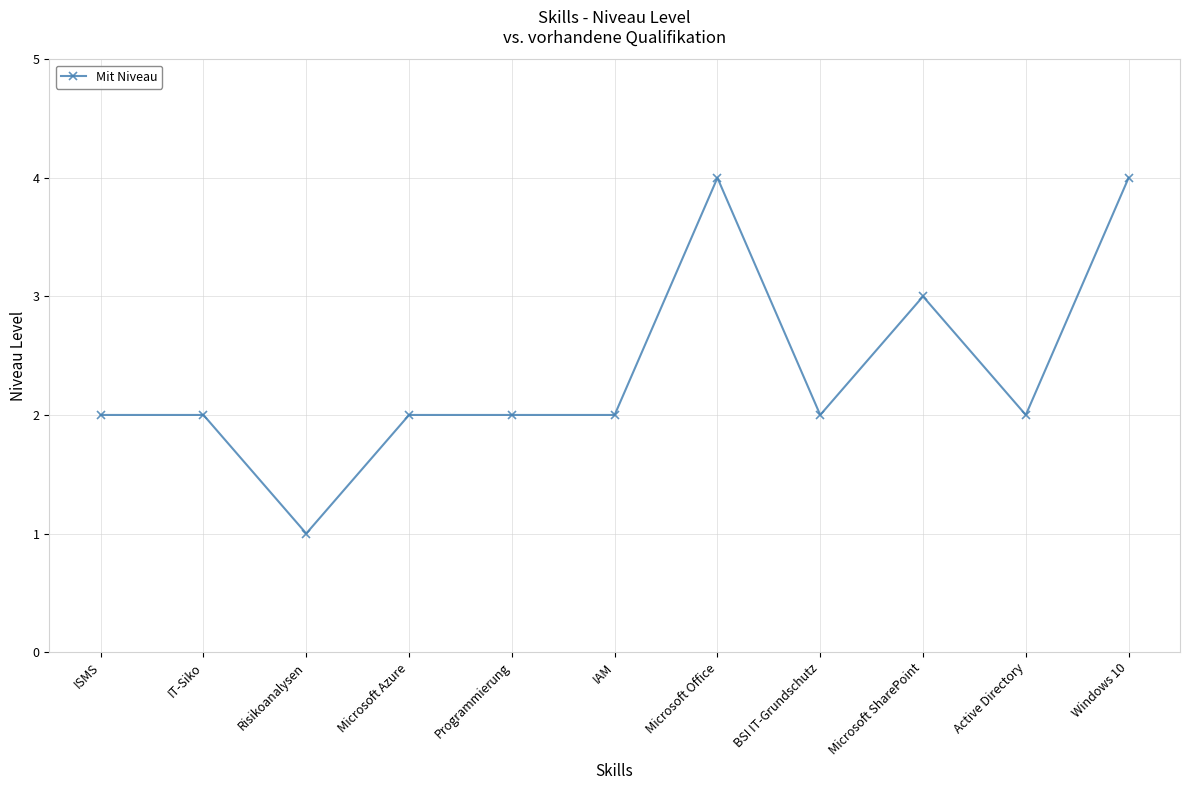

What is the sum of the values at ISMS and Windows 10?

6